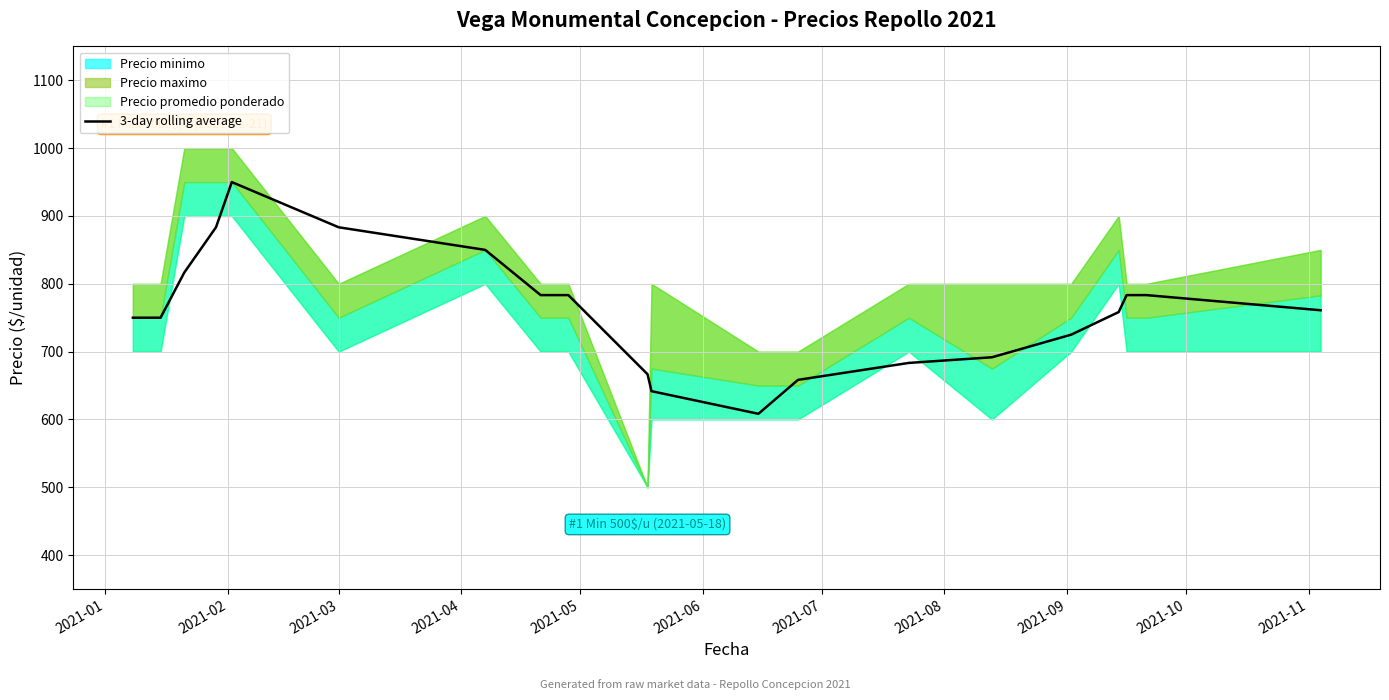

Reading left to right, extract all data points from this chart.

750.0	750.0	816.7	883.3	950.0	883.3	850.0	783.3	783.3	666.7	641.7	608.3	658.3	683.3	691.7	725.0	758.3	783.3	783.3	761.0